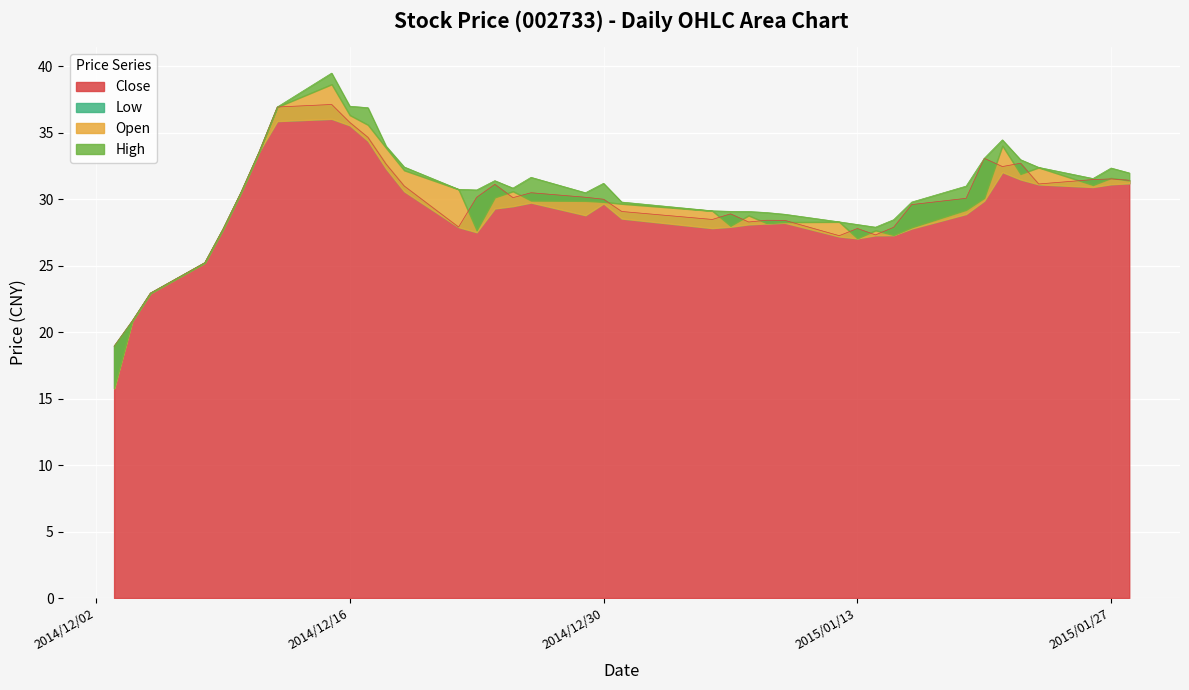

What is the label of the 21st point from the left?

2015-01